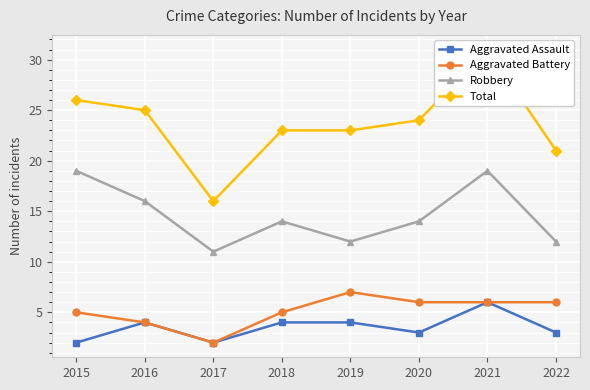

What is the average value of the Aggravated Battery series?

5